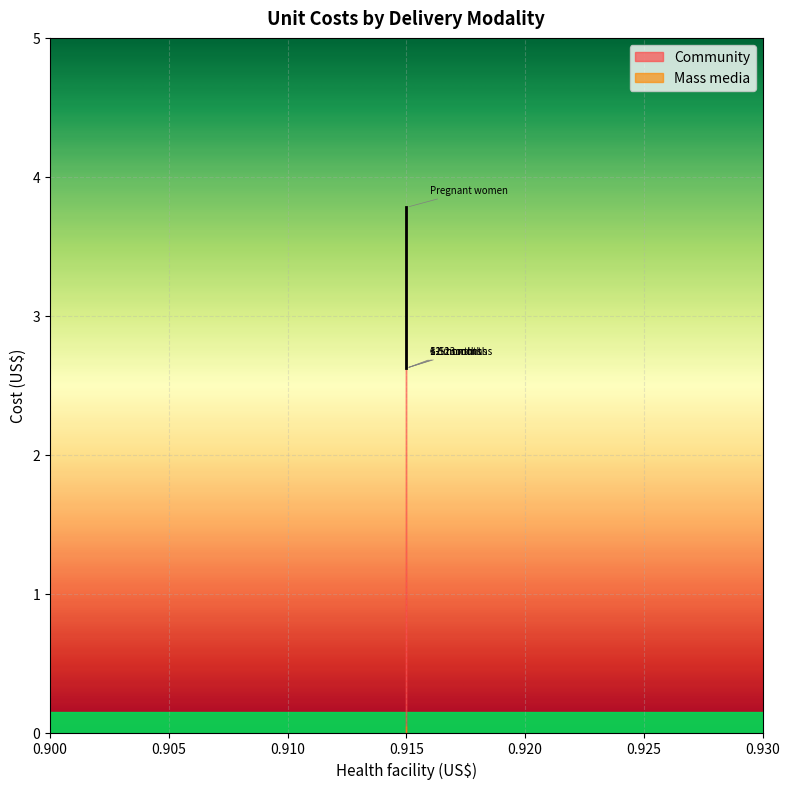

What is the ratio of the value at 12-23 months to the value at 1-5 months?

1.0